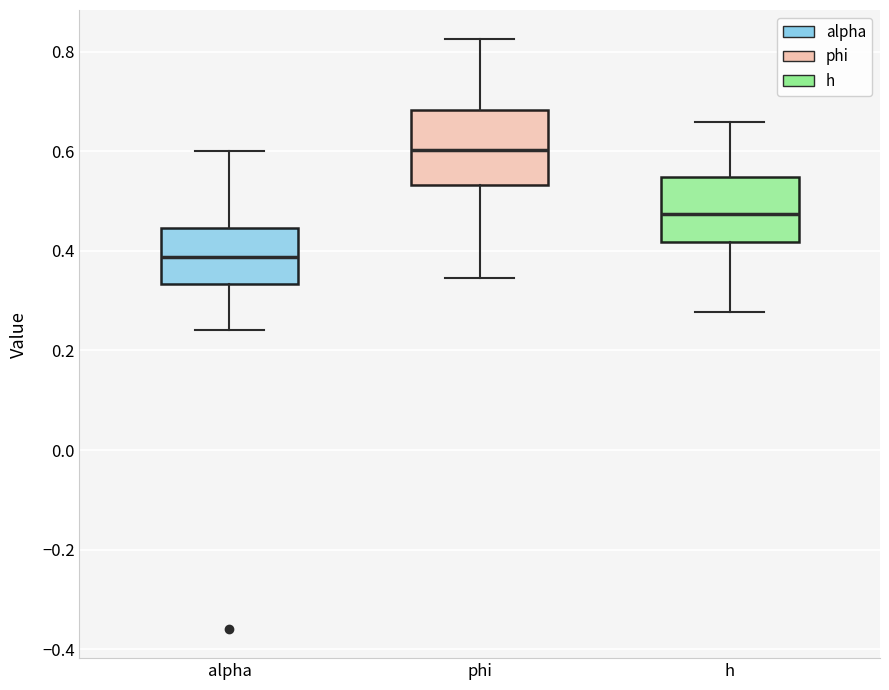

Reading left to right, read every box against the y-axis: the position of its median line, the range the box covers, and the ends of its whiskers. The values are not printed on the chart, so give them approximately, as read against the axis.

alpha: median 0.38, box 0.34 to 0.44, whiskers 0.24 to 0.60
phi: median 0.60, box 0.54 to 0.68, whiskers 0.34 to 0.82
h: median 0.48, box 0.42 to 0.54, whiskers 0.28 to 0.66